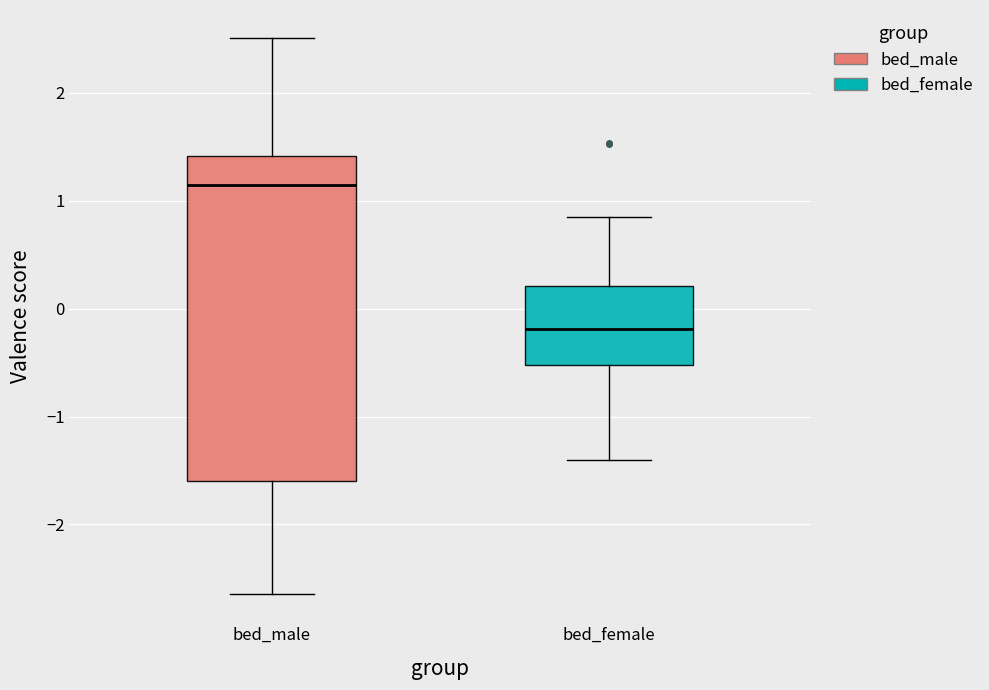

Reading left to right, read every box against the y-axis: the position of its median line, the range the box covers, and the ends of its whiskers. The values are not printed on the chart, so give them approximately, as read against the axis.

bed_male: median 1.1, box -1.6 to 1.4, whiskers -2.6 to 2.5
bed_female: median -0.2, box -0.5 to 0.2, whiskers -1.4 to 0.8